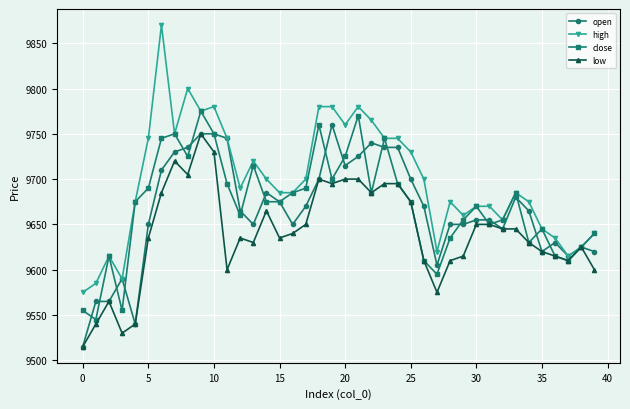

Which series has the largest total across all categories?

high